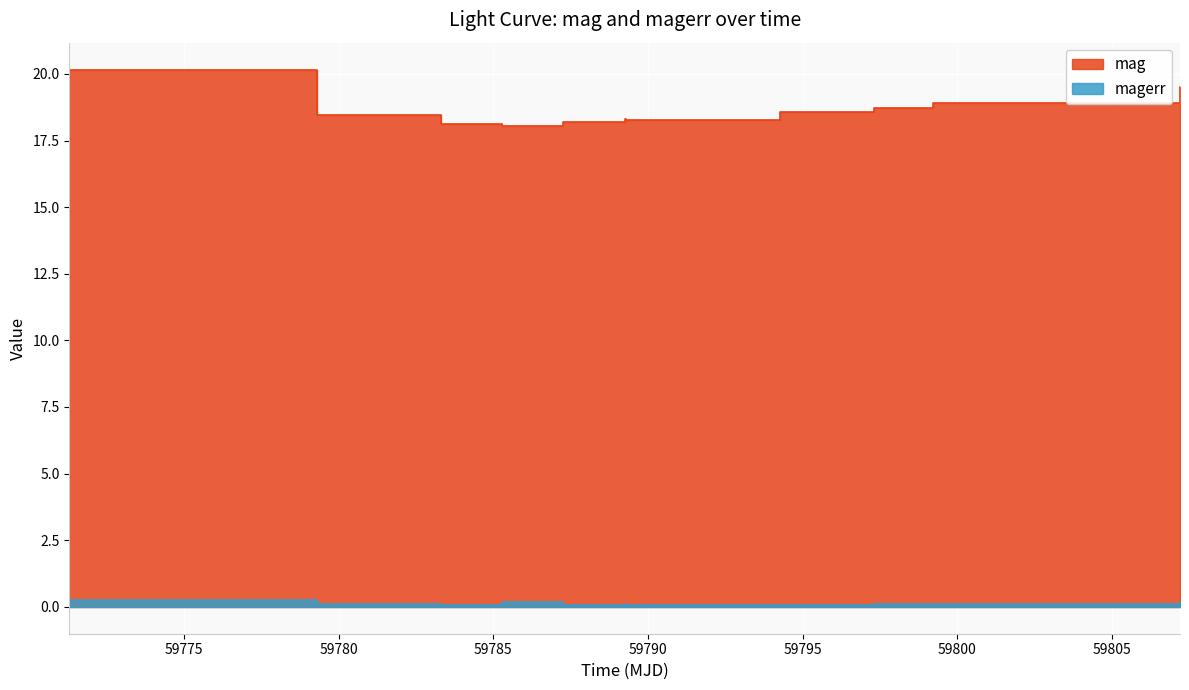

Rank the series by their average value, from lowest to highest.

magerr, mag